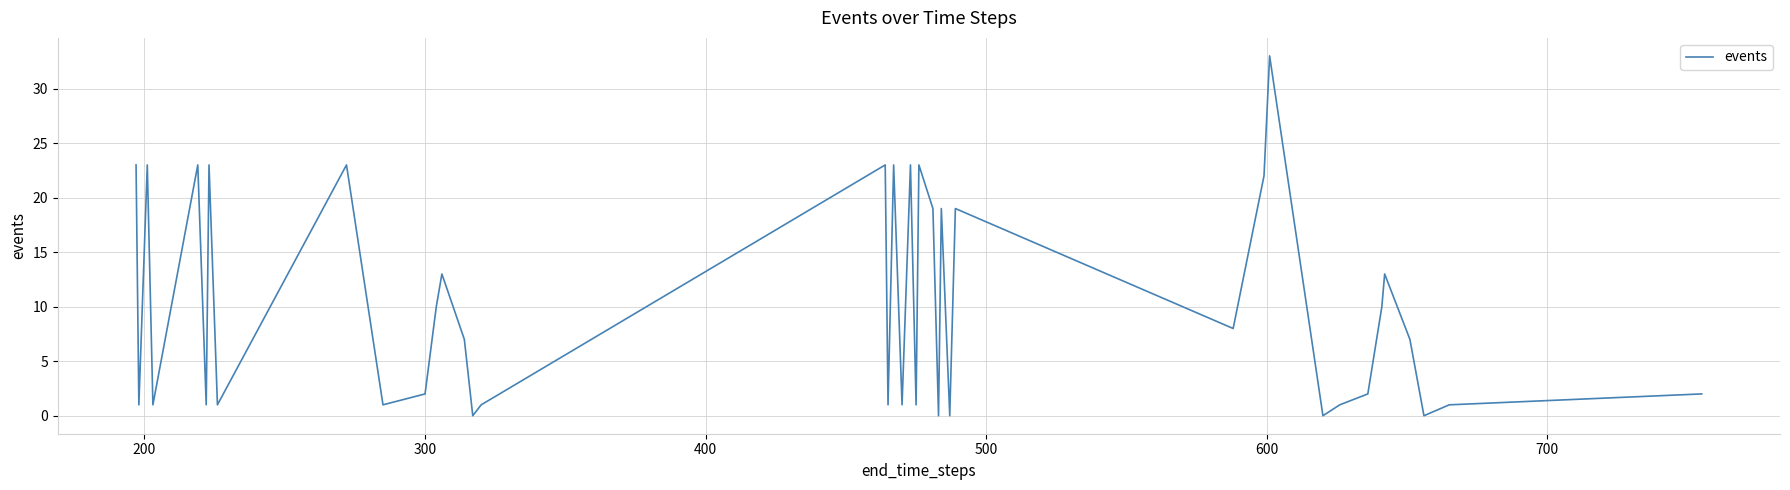

What is the greatest value displayed?

33